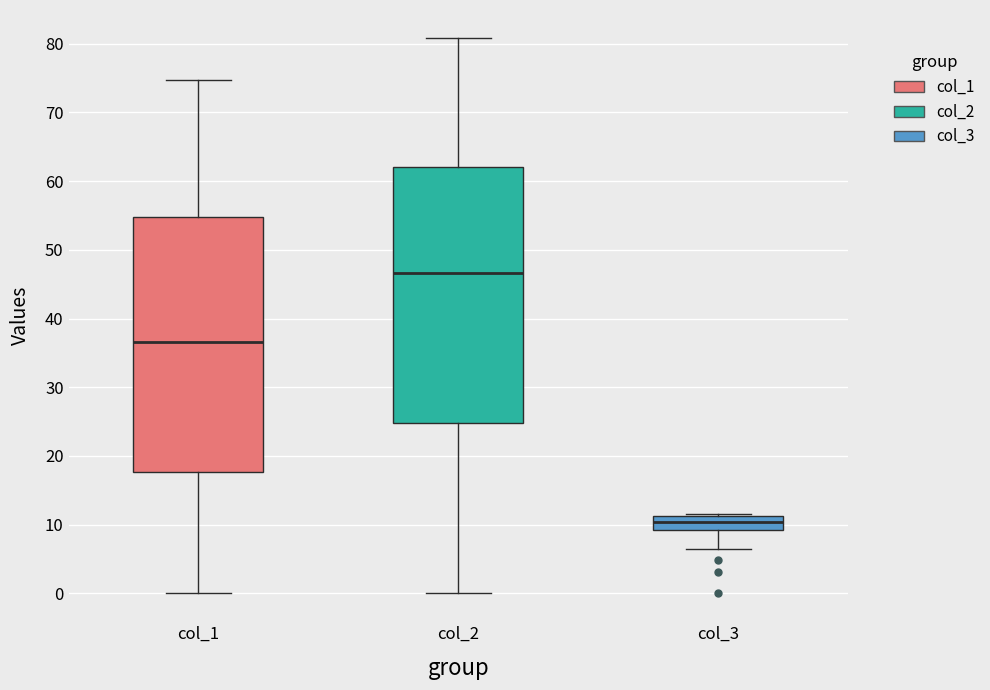

Reading left to right, read every box against the y-axis: the position of its median line, the range the box covers, and the ends of its whiskers. The values are not printed on the chart, so give them approximately, as read against the axis.

col_1: median 37, box 18 to 55, whiskers 0 to 75
col_2: median 47, box 25 to 62, whiskers 0 to 81
col_3: median 10, box 9 to 11, whiskers 7 to 12